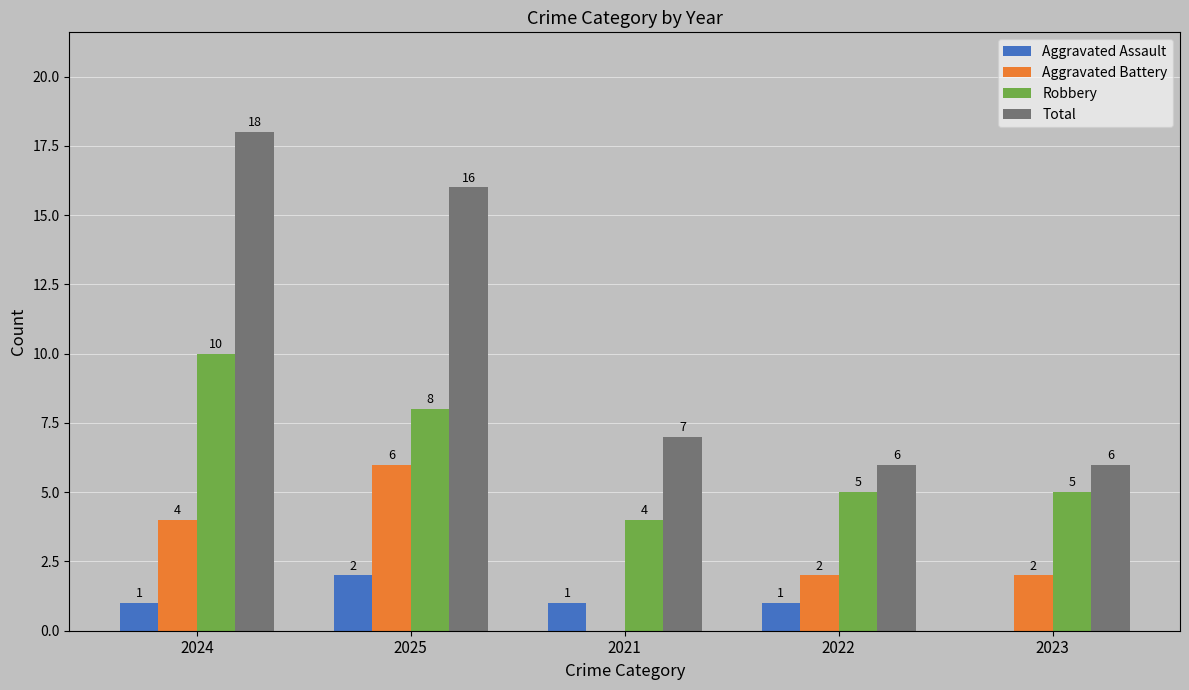

Which series has the largest total across all categories?

Total